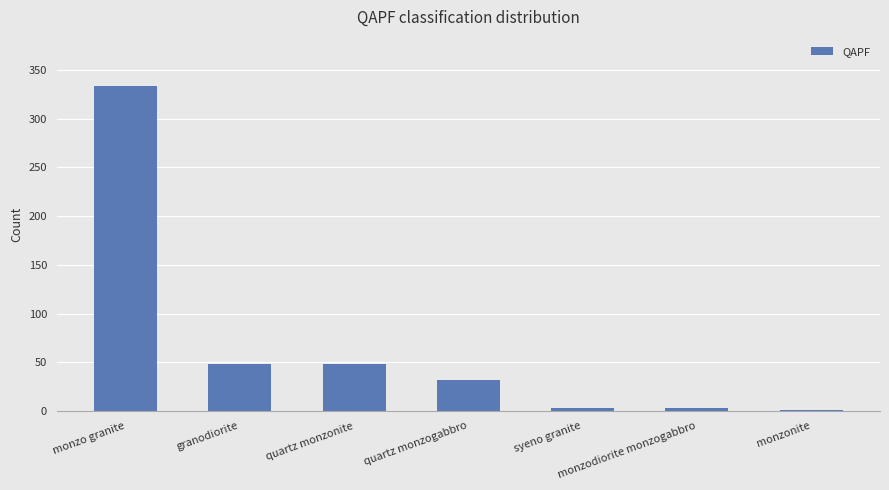

Where does the data first go above 32?

monzo granite